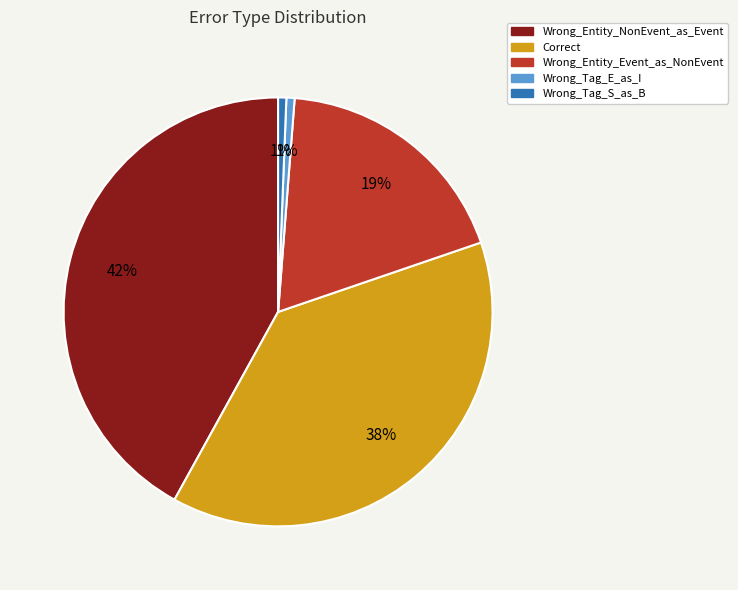

To the nearest percent, what is the average slice percentage?

20%